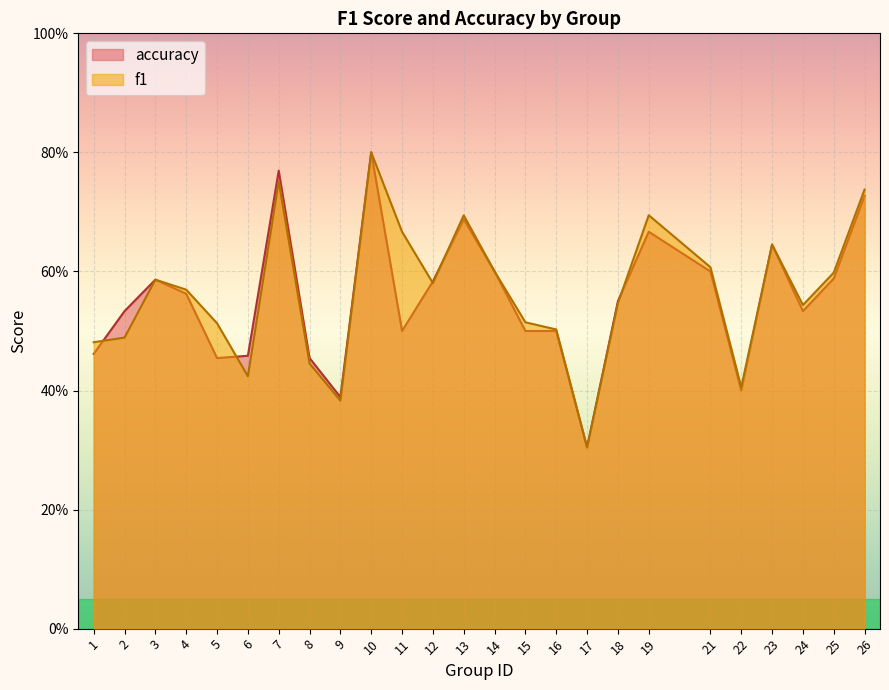

How many interior local valleys does the accuracy series have?

6